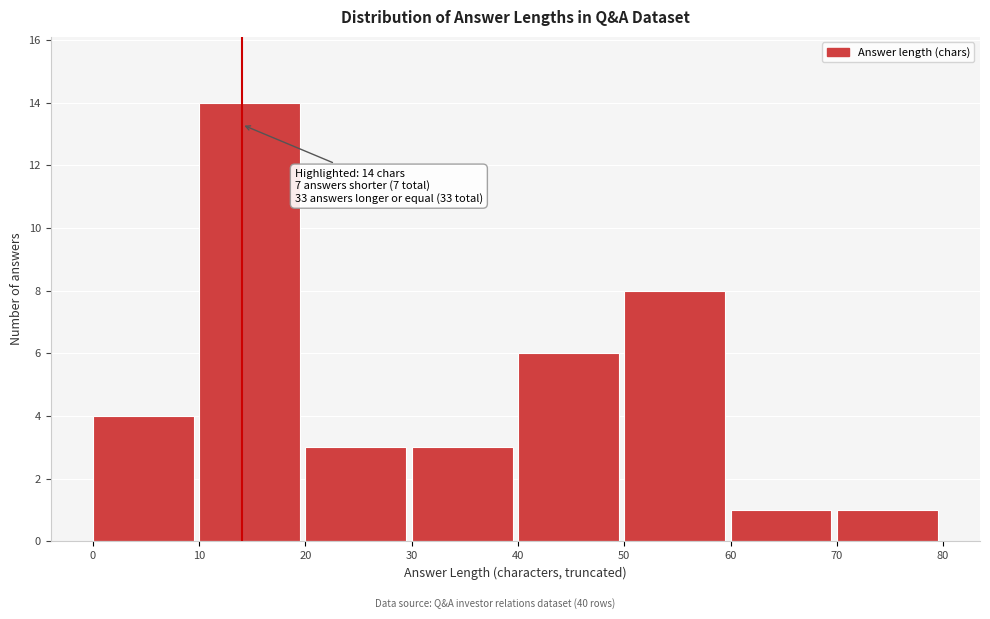

Over which range of the x-axis is the bar tallest?

10 to 20